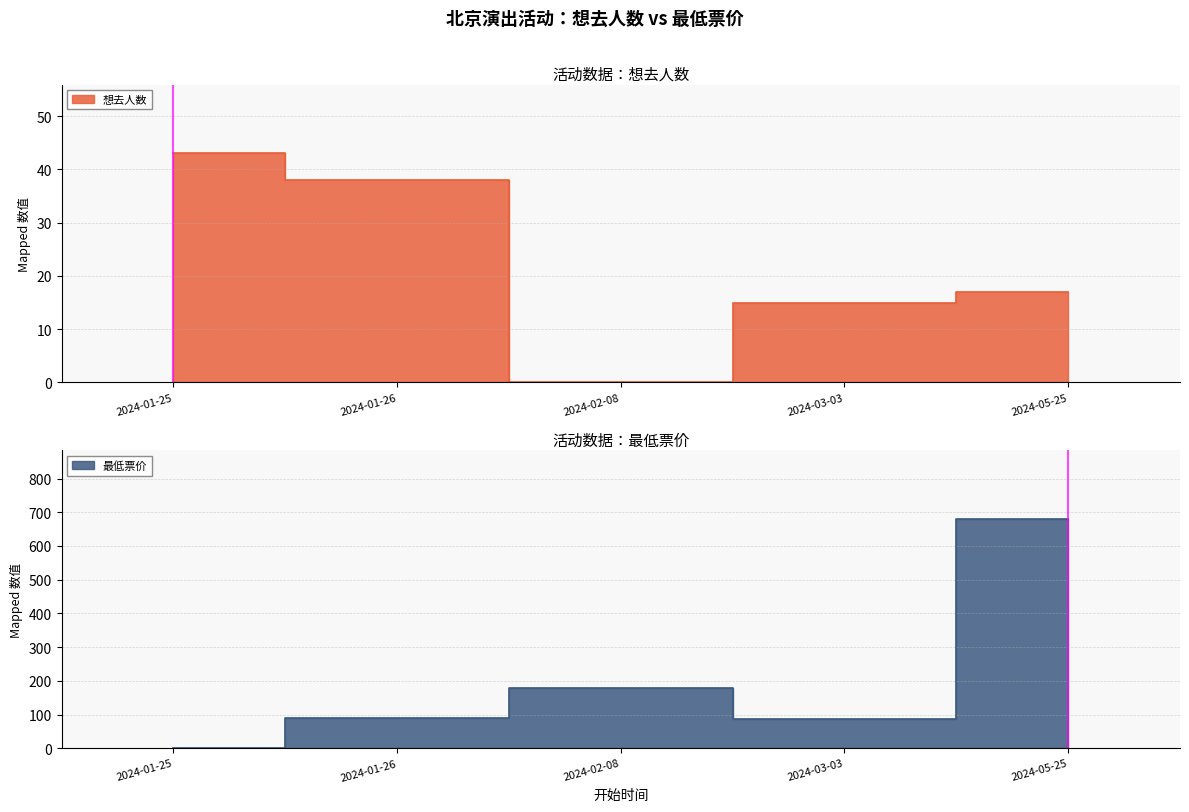

What is the average value of the 想去人数 series?

23